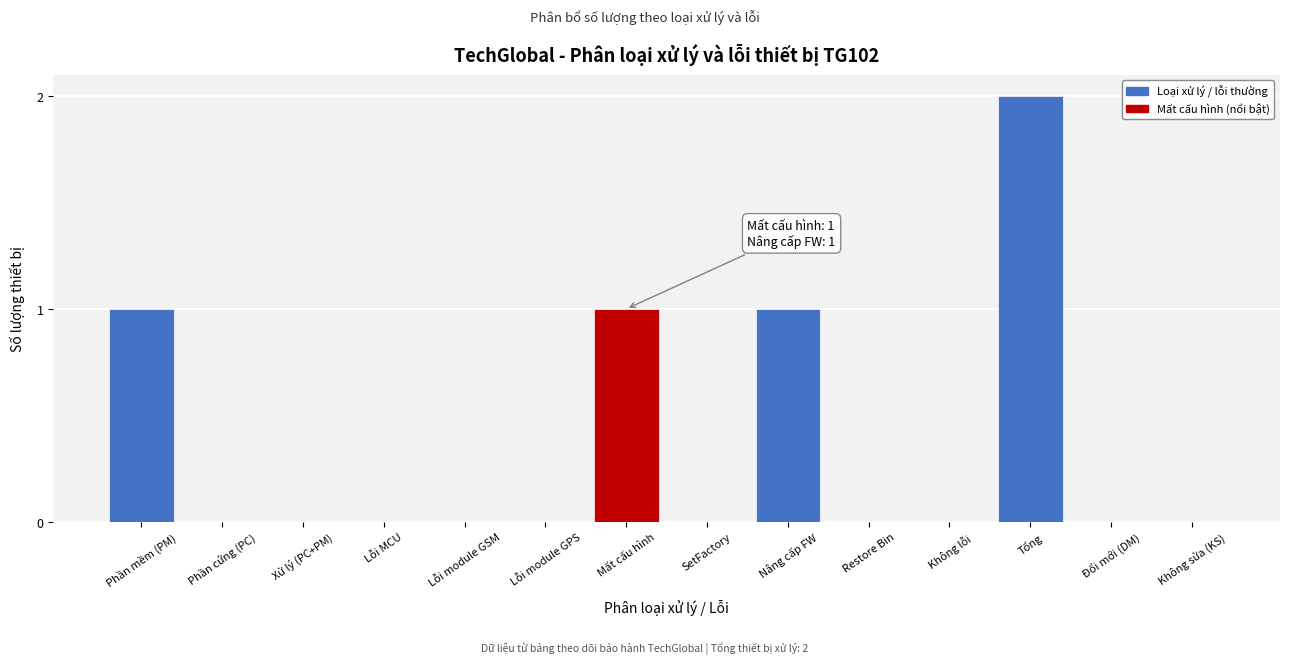

Reading left to right, extract all data points from this chart.

Phần mềm (PM)=1	Phần cứng (PC)=0	Xử lý (PC+PM)=0	Lỗi MCU=0	Lỗi module GSM=0	Lỗi module GPS=0	Mất cấu hình=1	SetFactory=0	Nâng cấp FW=1	Restore Bin=0	Không lỗi=0	Tổng=2	Đổi mới (DM)=0	Không sửa (KS)=0